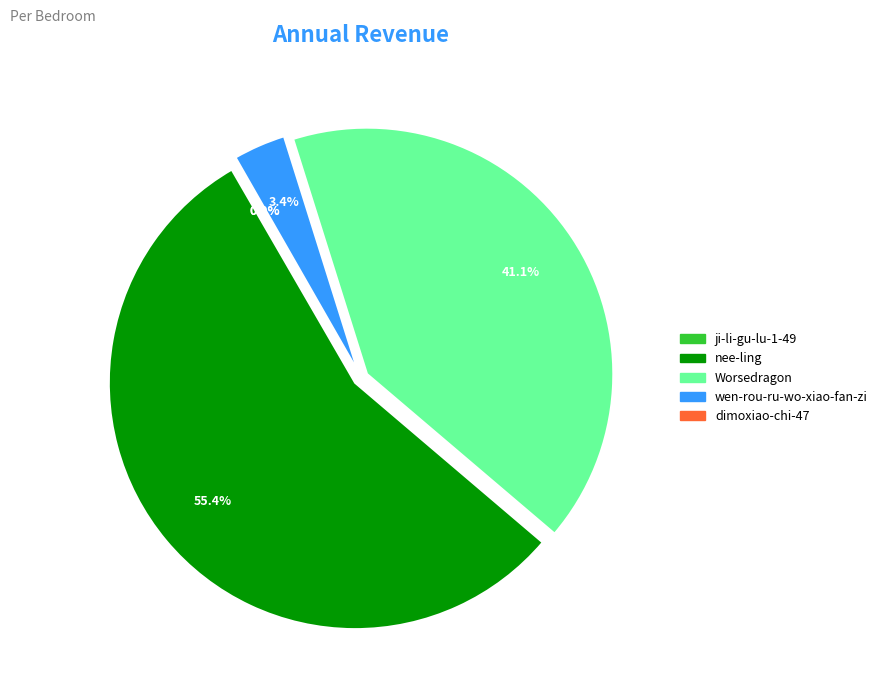

What is the largest slice in the pie chart?

nee-ling